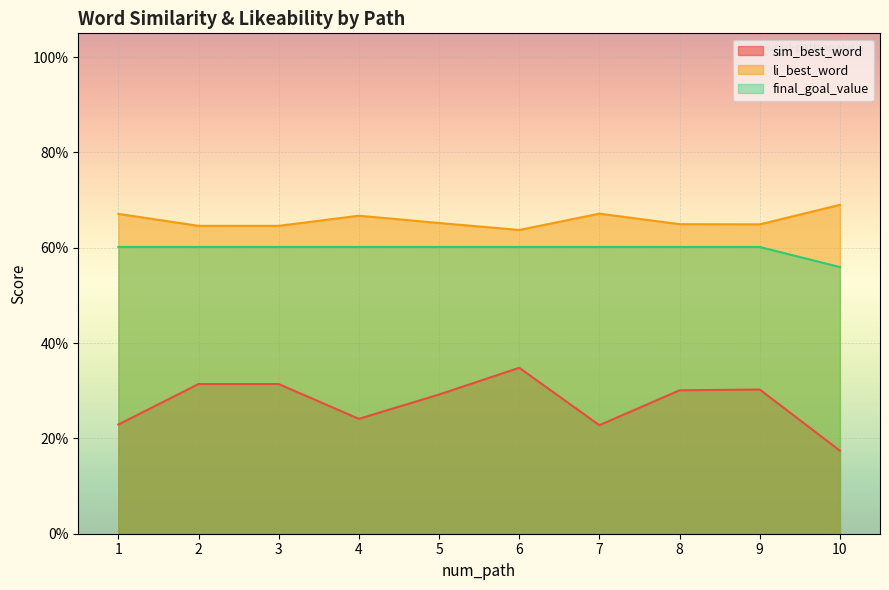

What is the value of the li_best_word point at the 9th from the left?

0.6